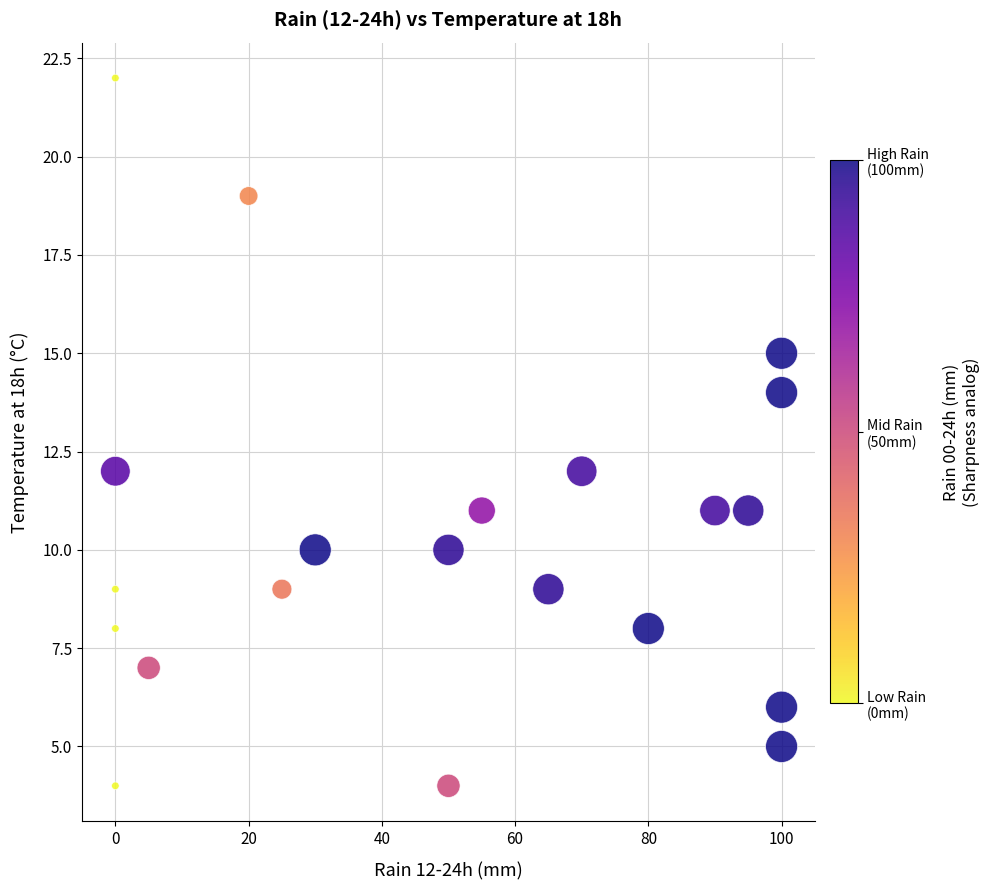

What is the range of Y values (max minus min)?

18